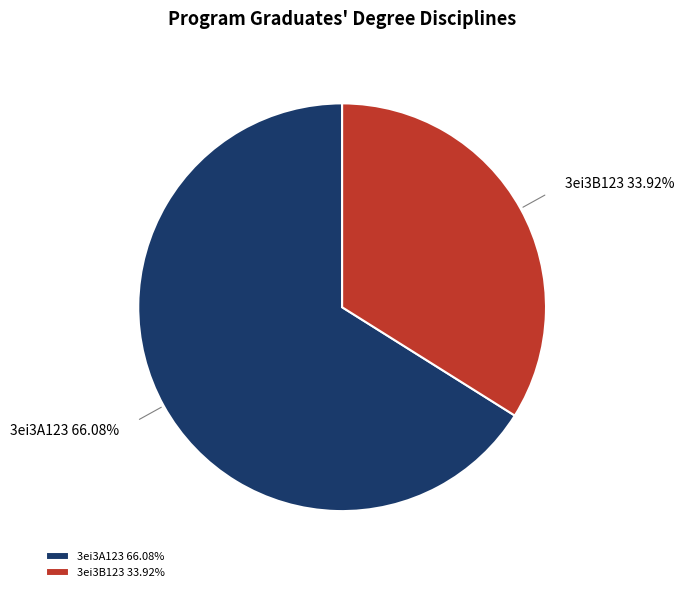

Which slice is the largest?

3ei3A123